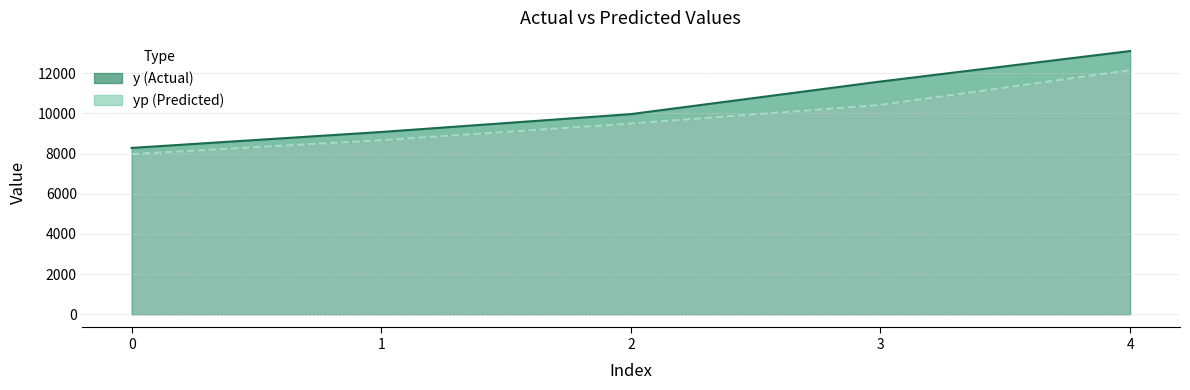

At which label is yp closest to 10061?

3